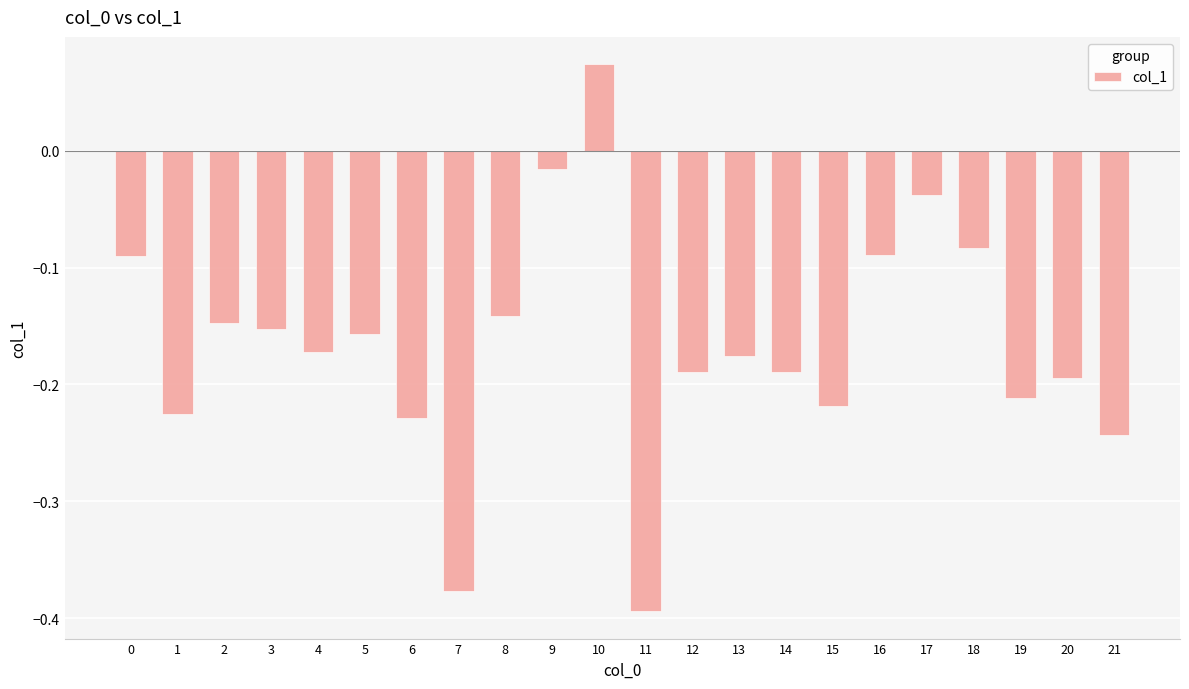

What is the sum of the values at 18 and 11?

-0.5